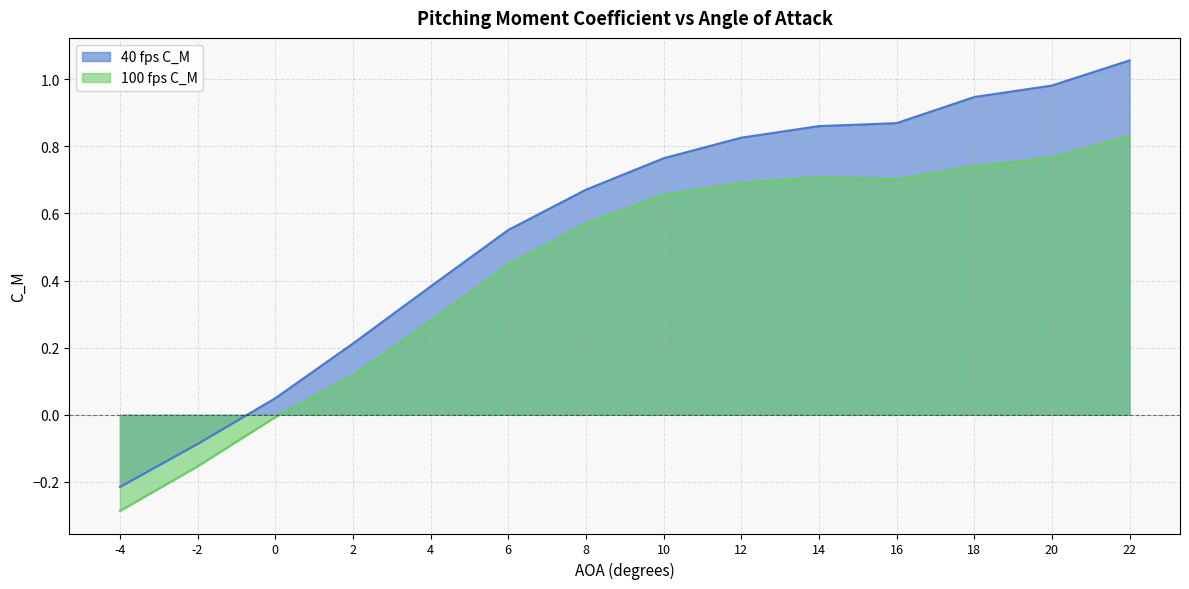

What is the sum of all 100 fps C_M values?

6.1